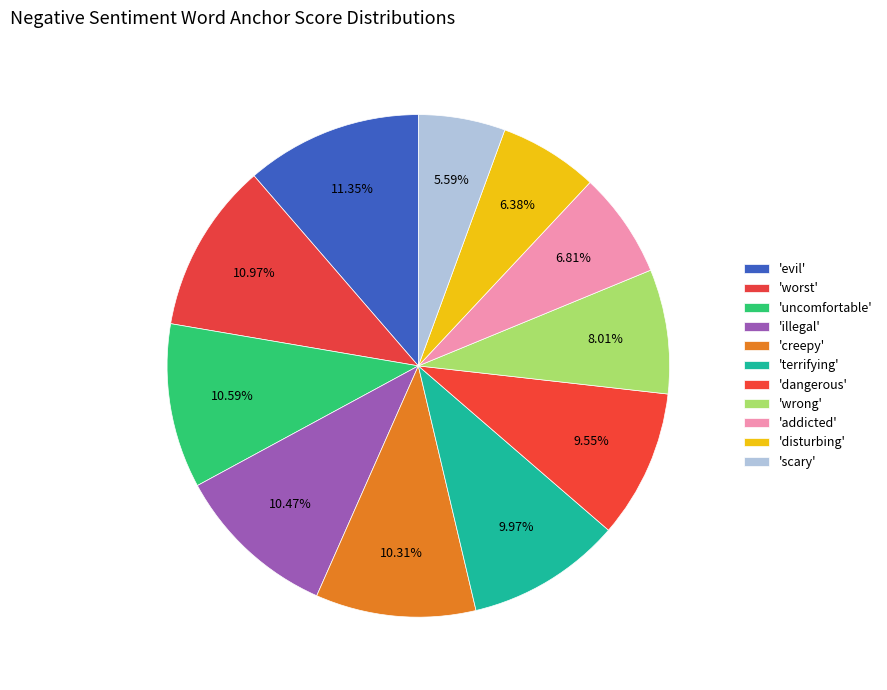

Rank the categories by value from lowest to highest.

scary, disturbing, addicted, wrong, dangerous, terrifying, creepy, illegal, uncomfortable, worst, evil